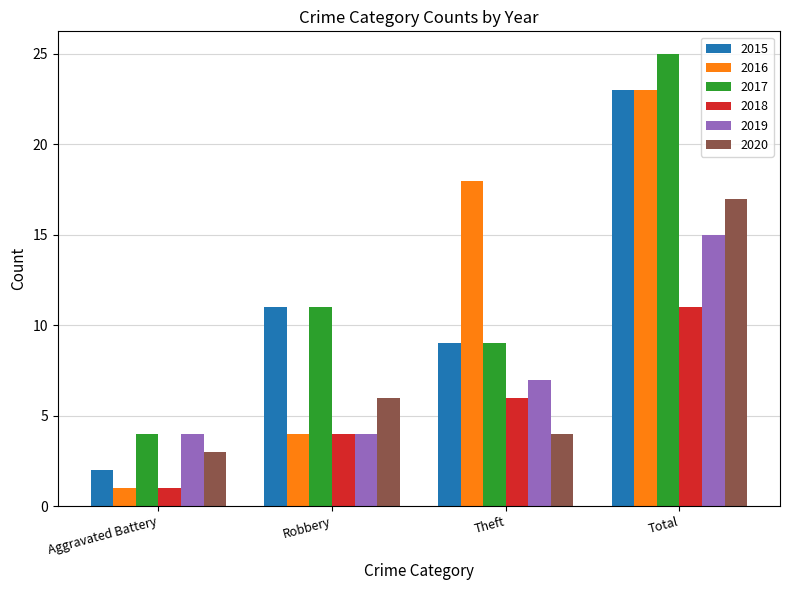

What is the minimum value for 2020?

3